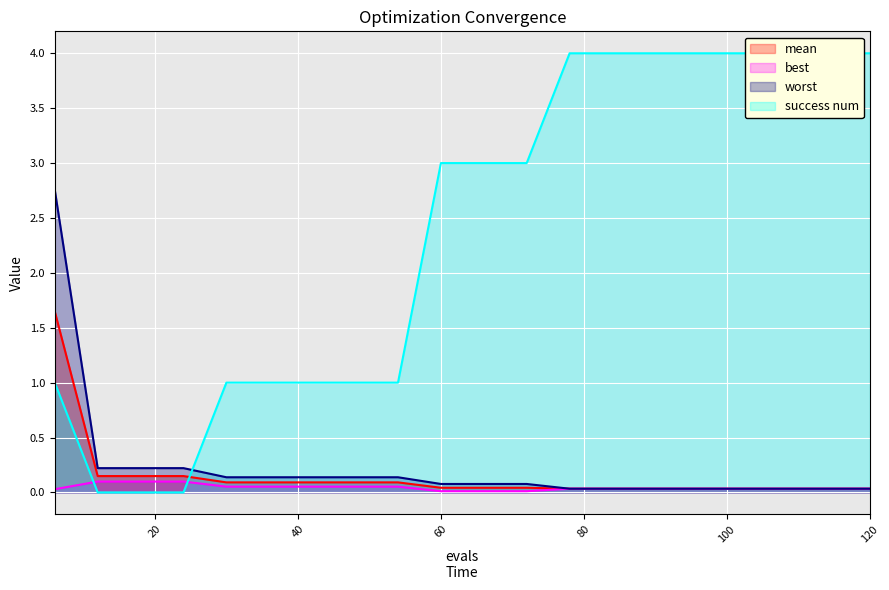

At which label does success num first exceed 3?

78